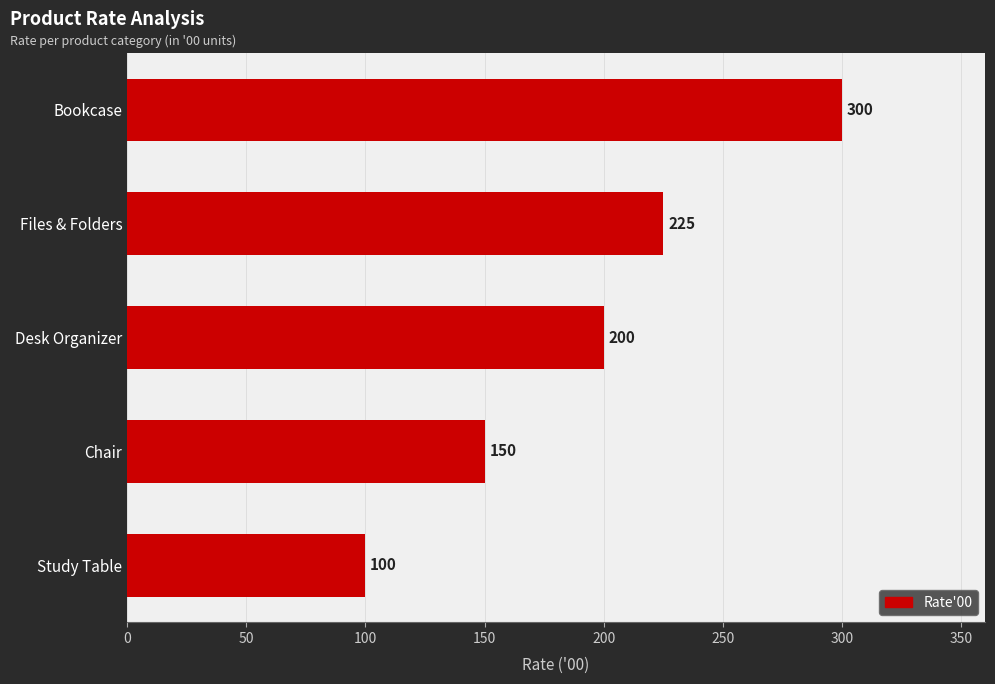

Between Bookcase and Study Table, which is larger?

Bookcase